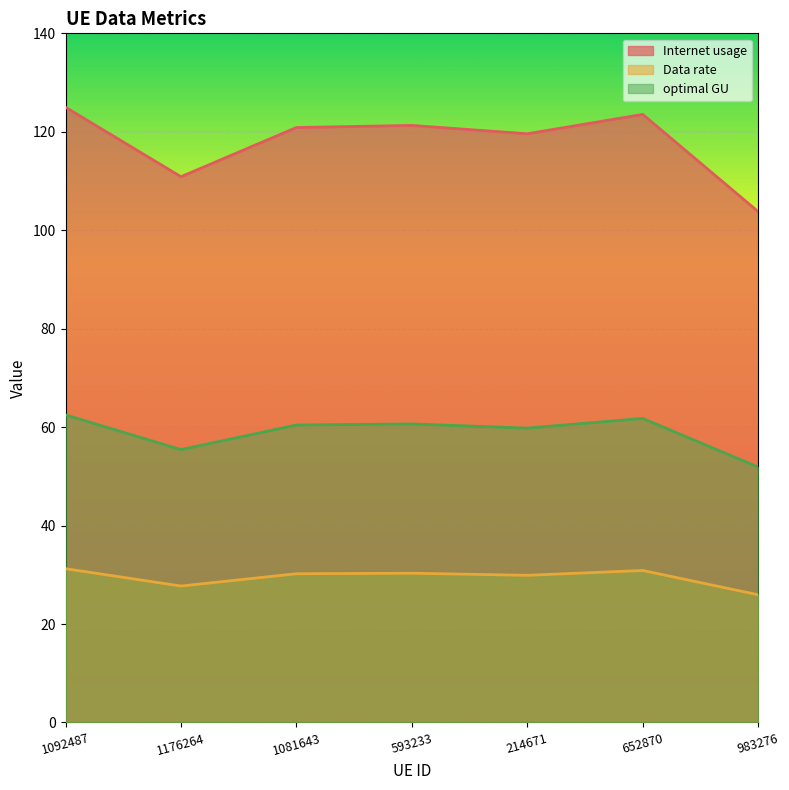

Reading right to left, what are all the values shown in this chart?

Internet usage: 103.8	123.5	119.6	121.3	120.9	110.9	125.0
Data rate: 25.9	30.9	29.9	30.3	30.2	27.7	31.2
optimal GU: 51.9	61.8	59.8	60.6	60.4	55.4	62.5